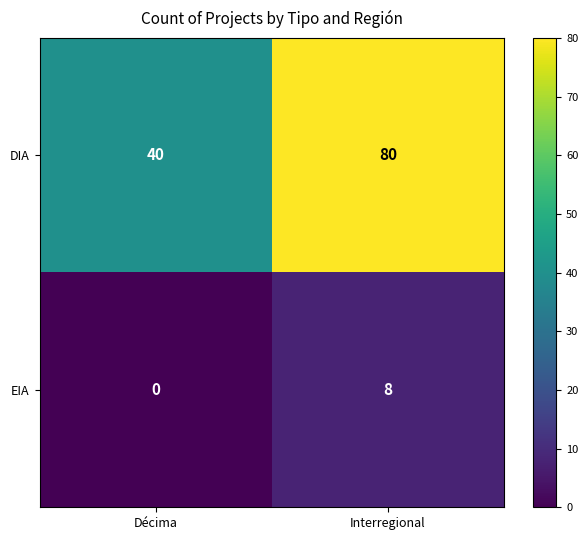

Which series has the largest total across all categories?

DIA